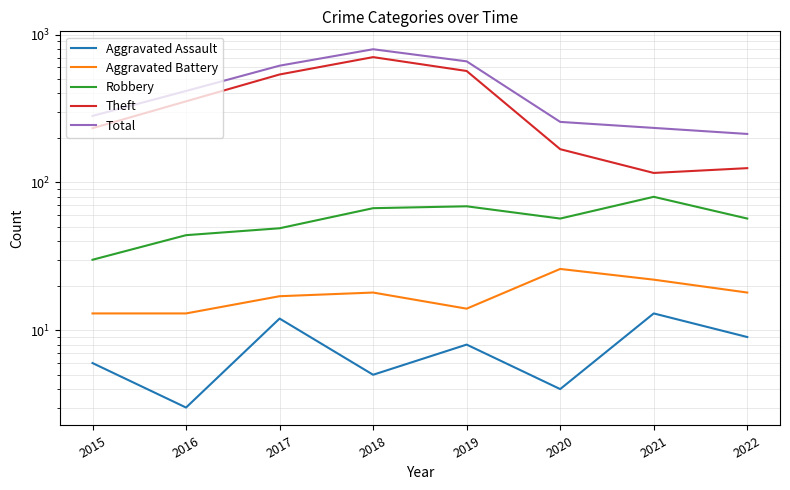

True or false: Aggravated Assault and Robbery intersect in this chart.

False